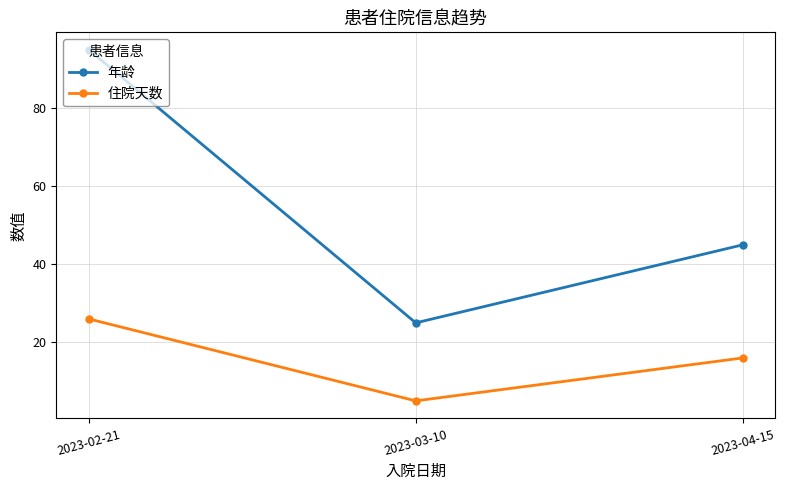

Is it true that 住院天数 equals 5 at 2023-03-10?

True